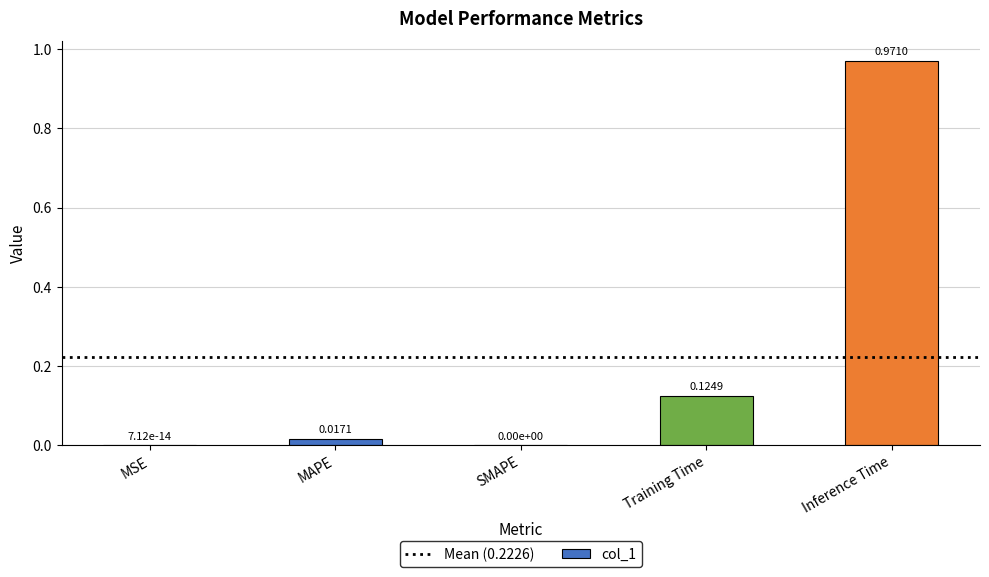

At which category does the chart reach its peak across all series?

Inference Time